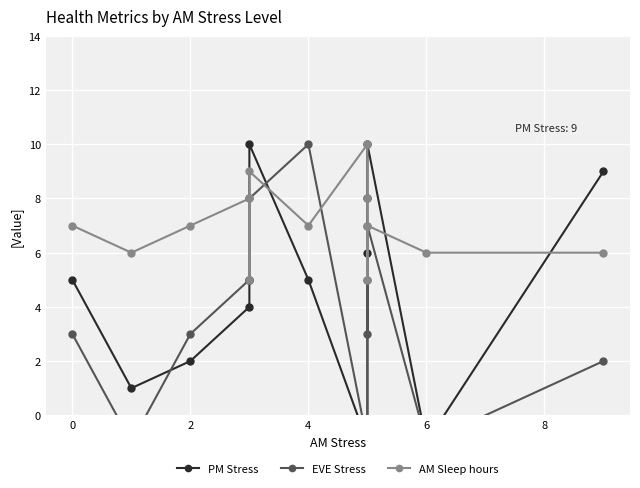

What is the label of the 7th point from the left?

4